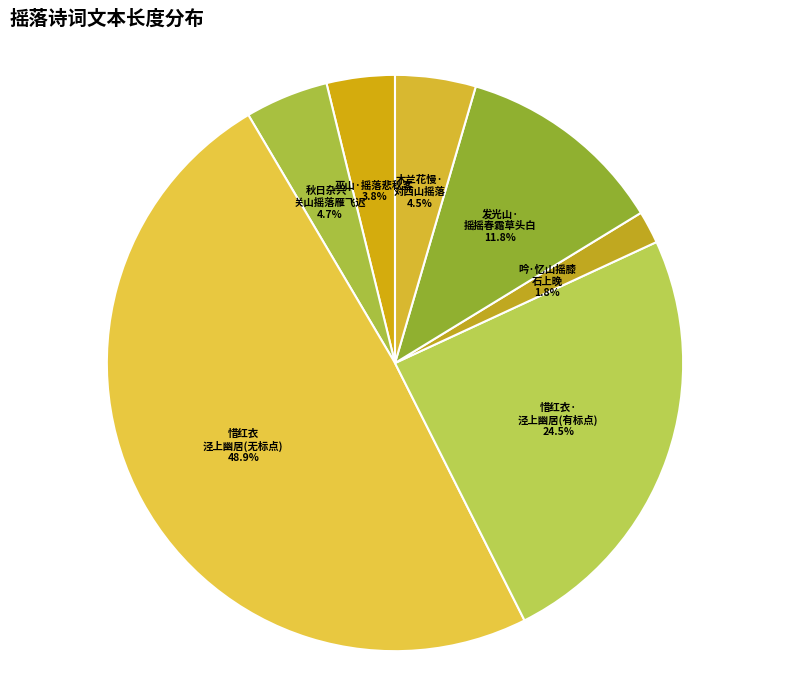

Do 吟·忆山摇膝 石上晚 and 惜红衣 泾上幽居(无标点) together represent more than half of the pie?

Yes